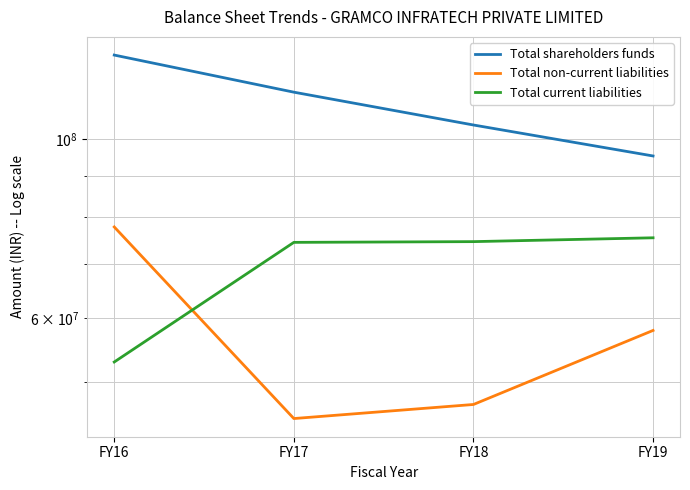

What is the approximate value of Total non-current liabilities at FY18?

46851177